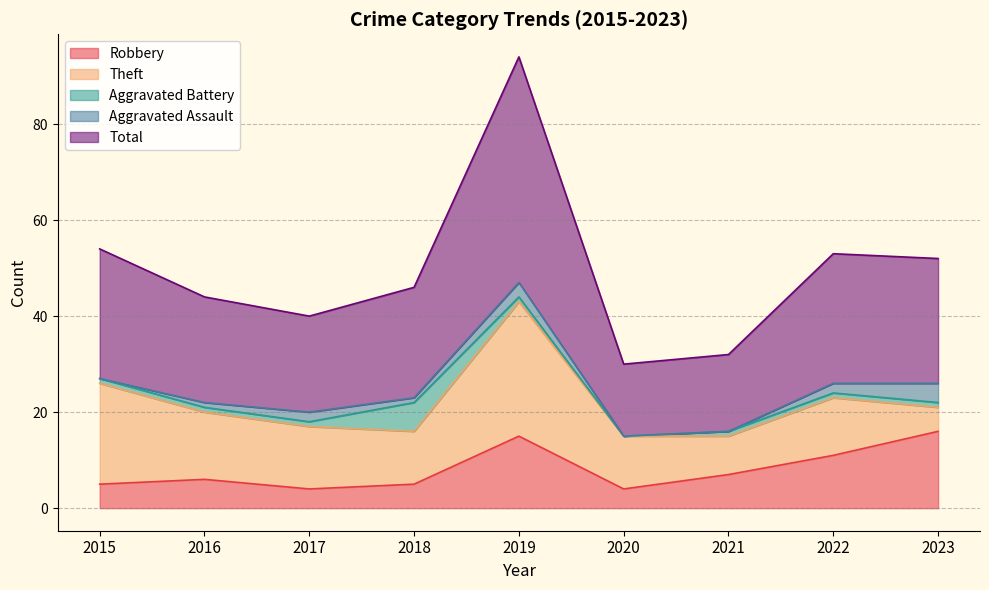

The value of Robbery at 2020 is 4. True or false?

True